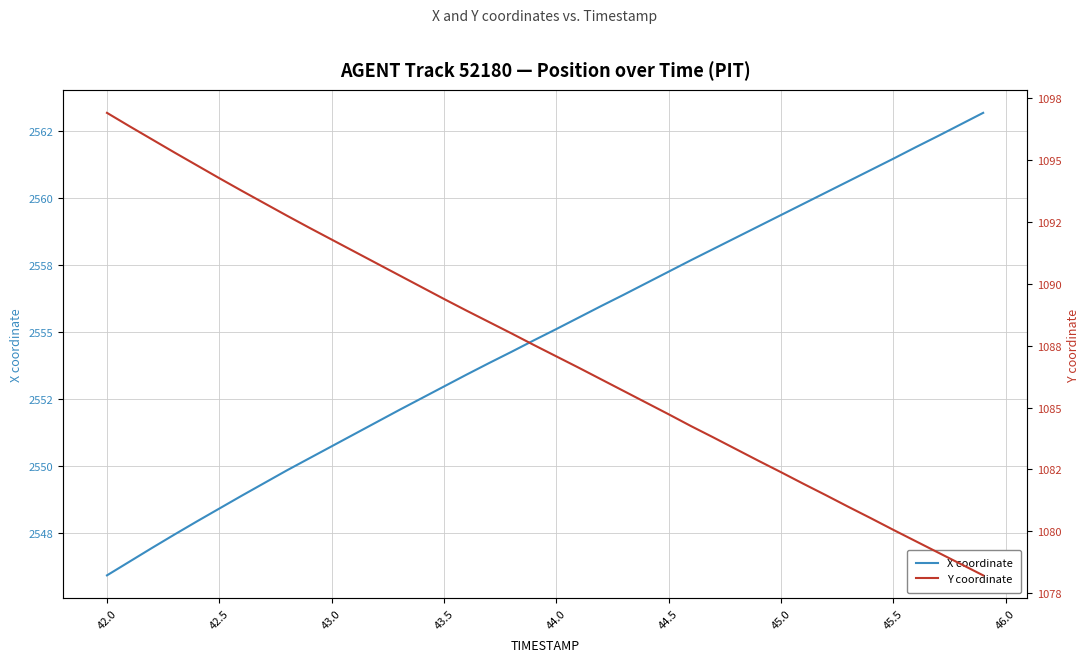

Does the chart have visible grid lines?

Yes